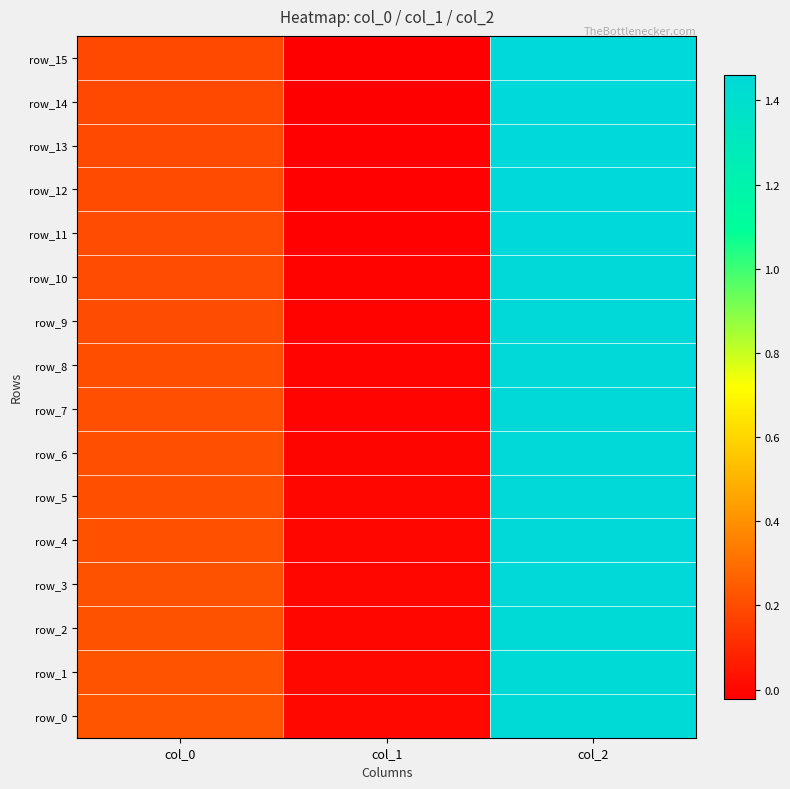

Which series has the largest range (max minus min)?

row_15